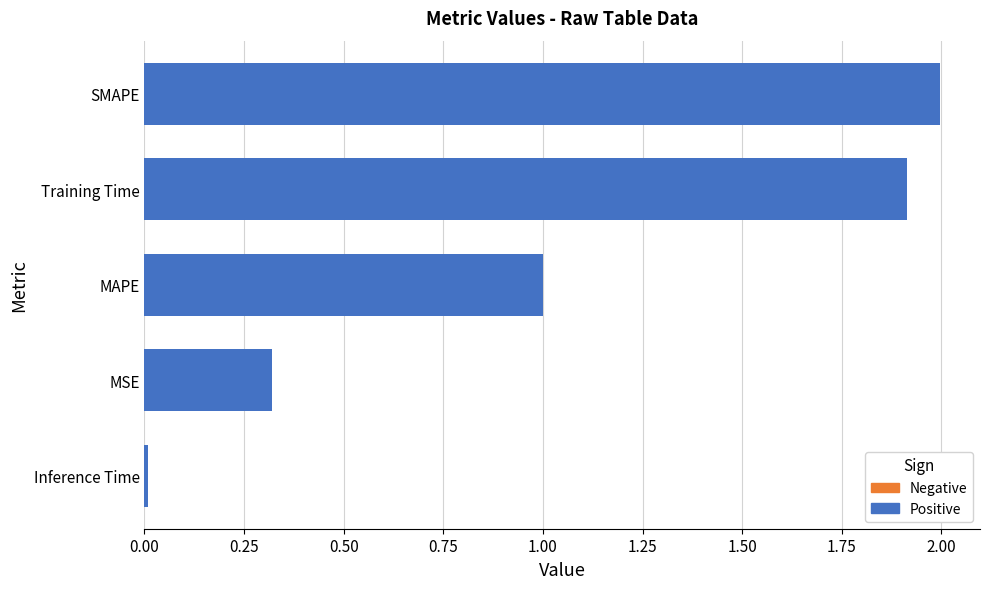

The chart shows a value of 0.0 at Inference Time. True or false?

True